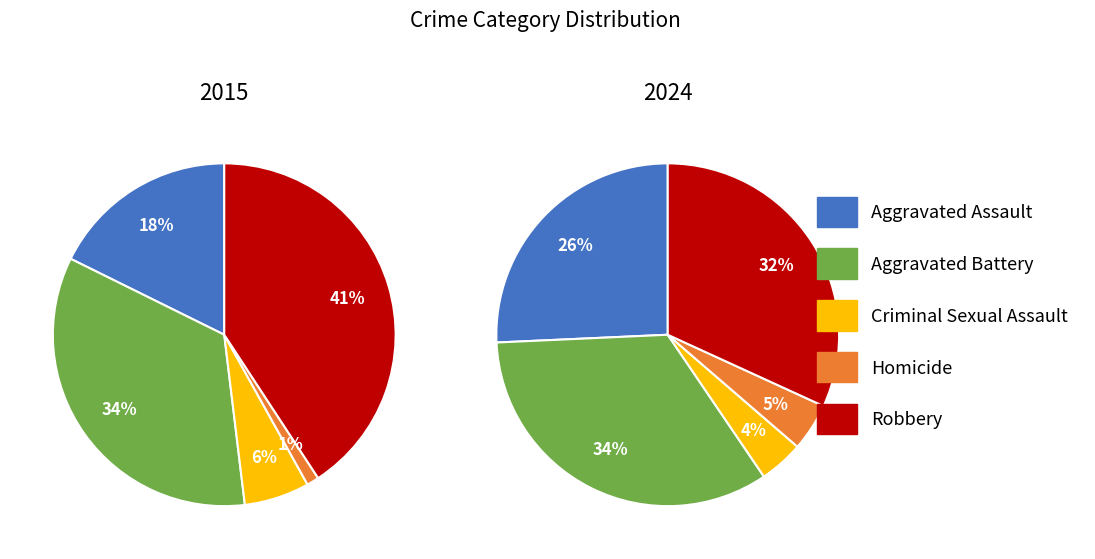

Is there any slice that represents more than half of the pie?

No